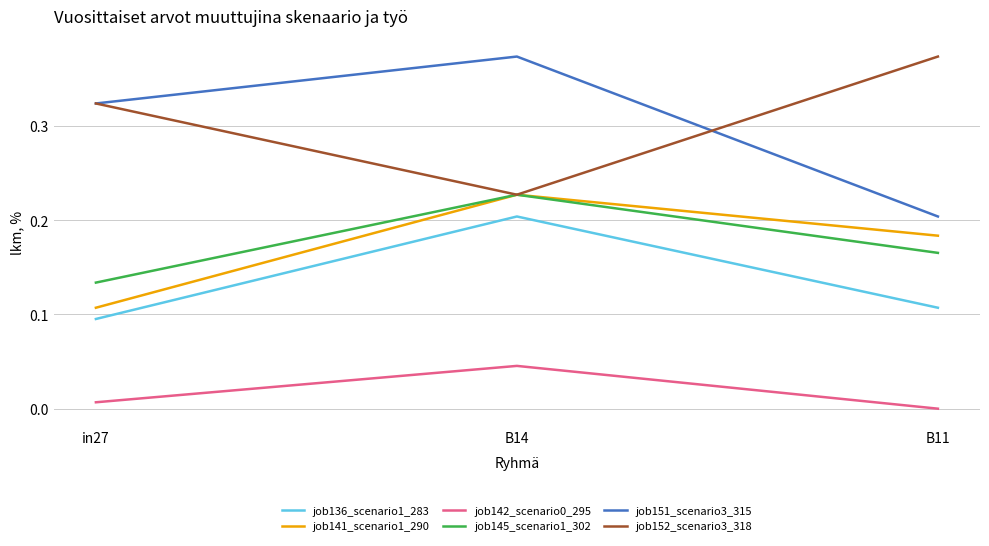

Which category has the highest value in the job136_scenario1_283 series?

B14